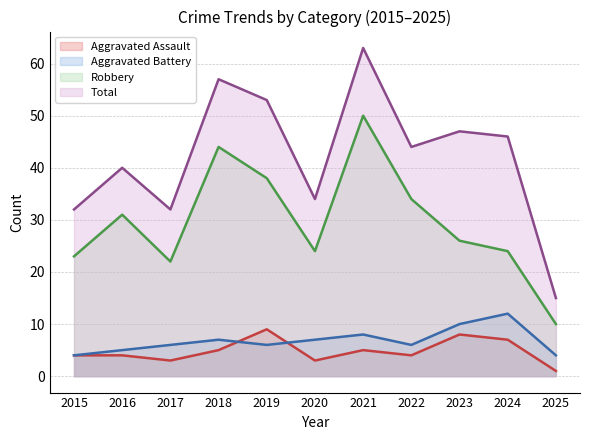

What are all the series names shown in the legend?

Aggravated Assault, Aggravated Battery, Robbery, Total